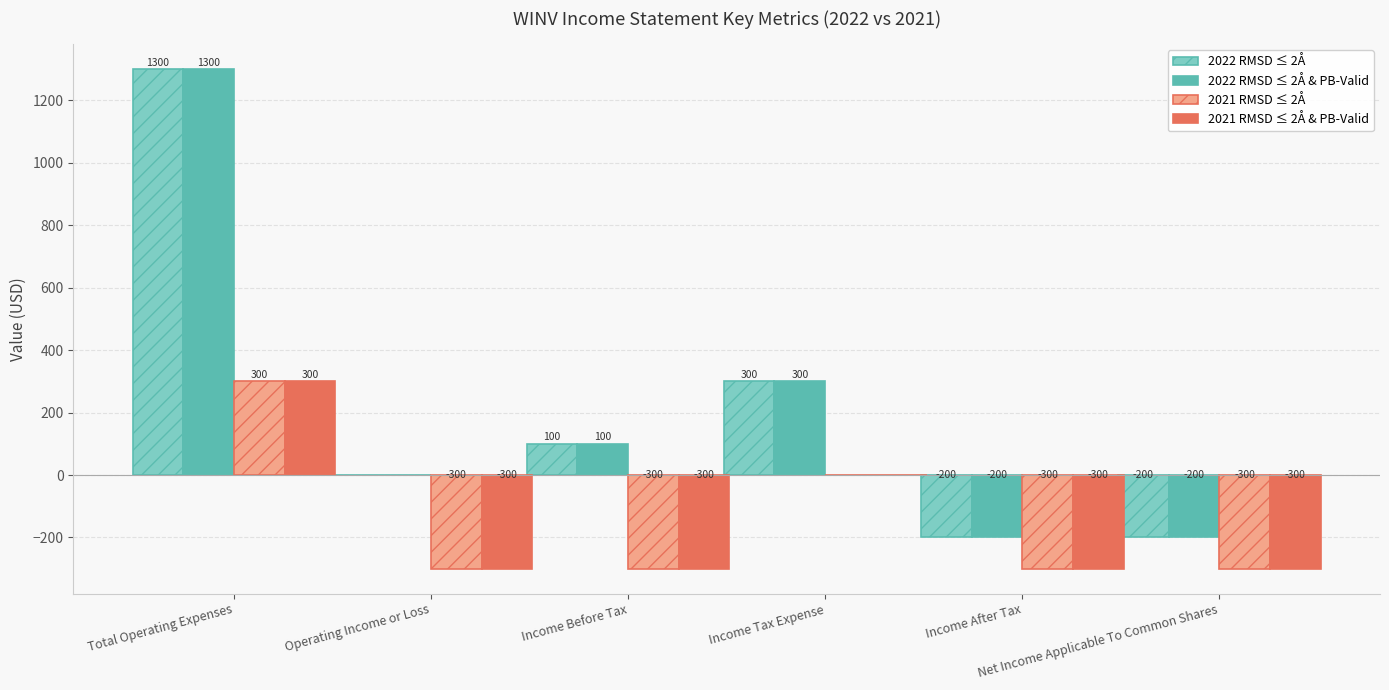

True or false: 2022 RMSD ≤ 2Å & PB-Valid has a value of 2008 at Total Operating Expenses.

False